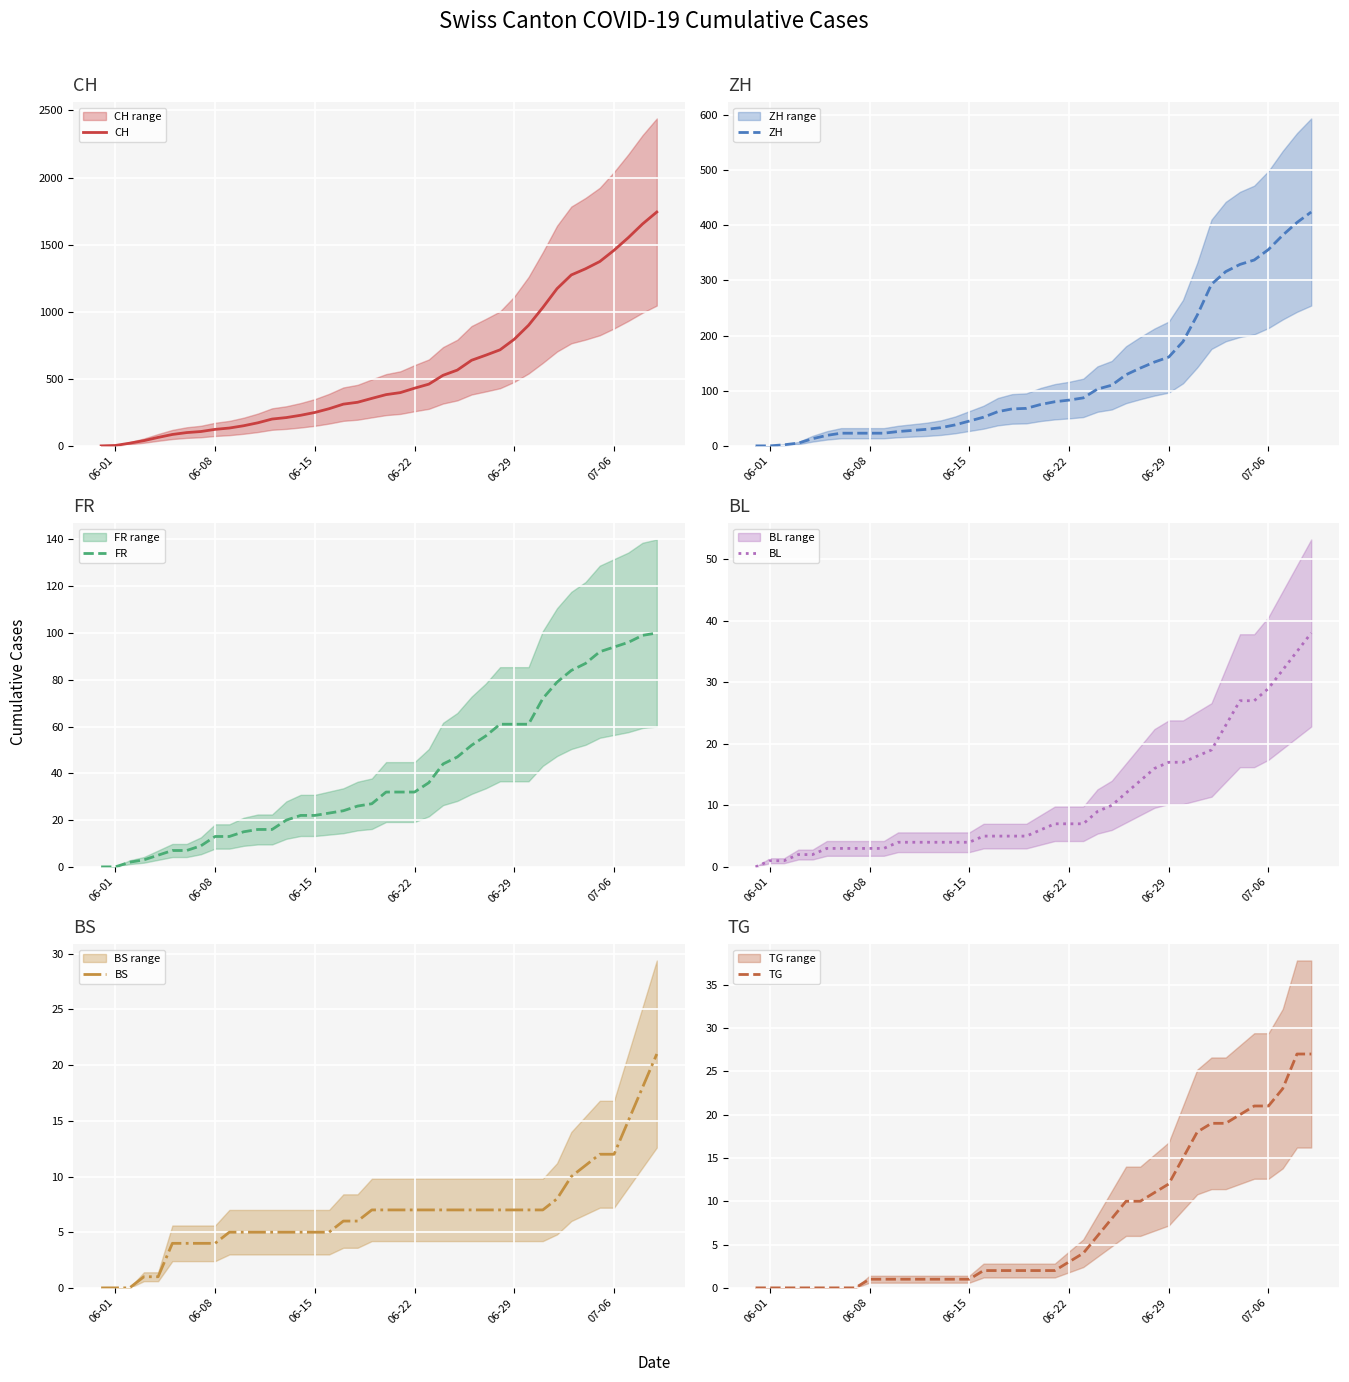

How many data points in ZH are above 75?

19